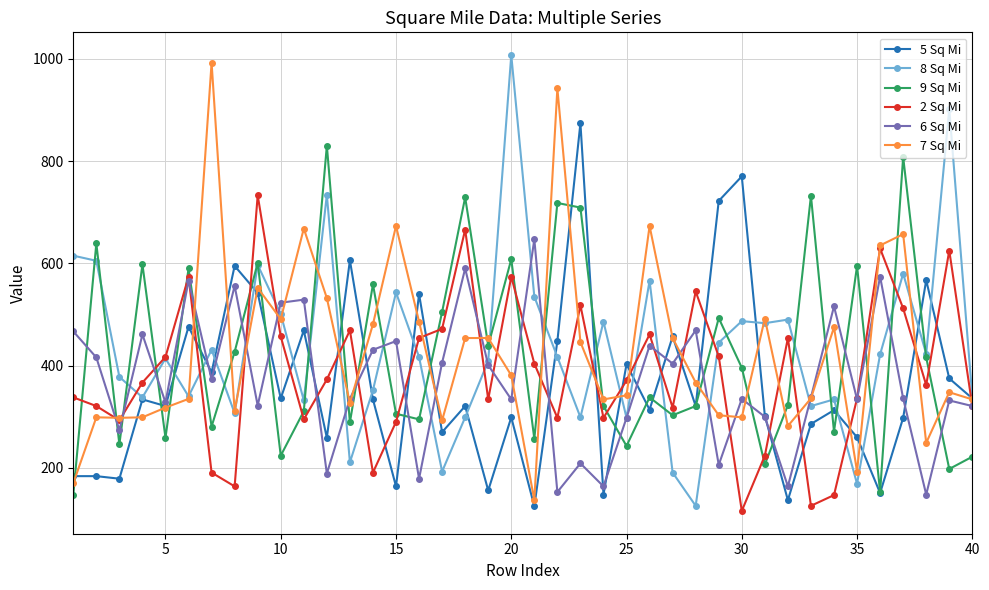

What is the highest value of the 6 Sq Mi series?

647